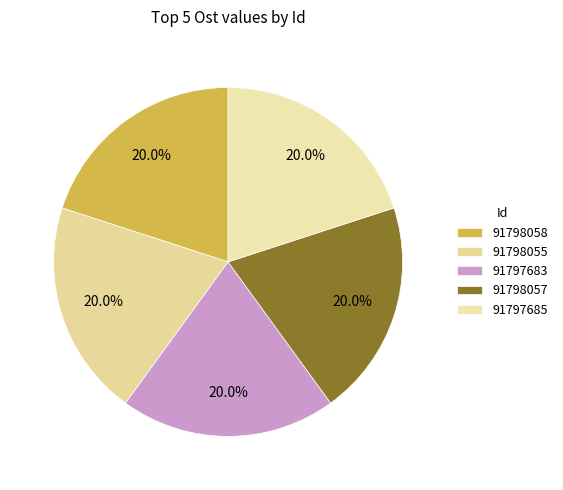

How many segments does this pie chart have?

5